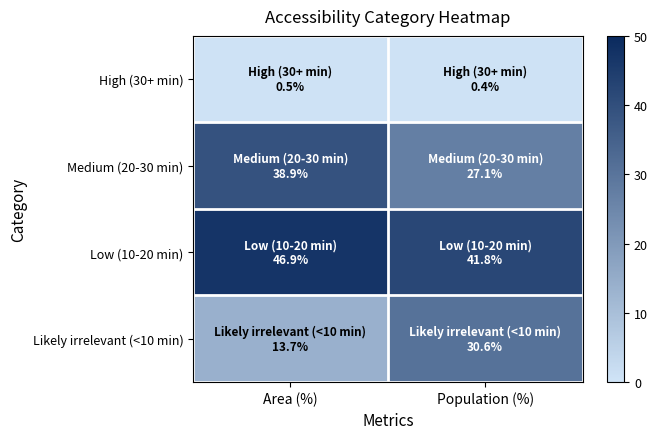

Which has a higher value, Population (%) or Area (%)?

Area (%)